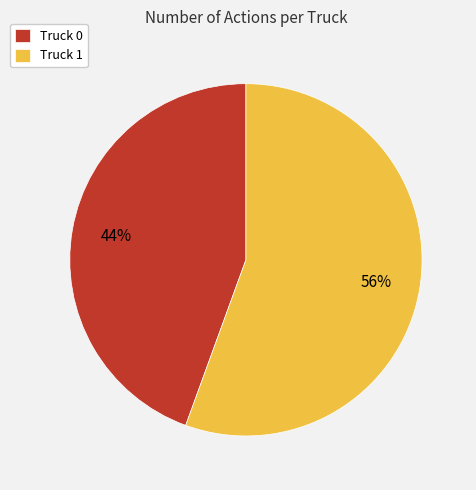

To the nearest percent, what is the average slice percentage?

50%